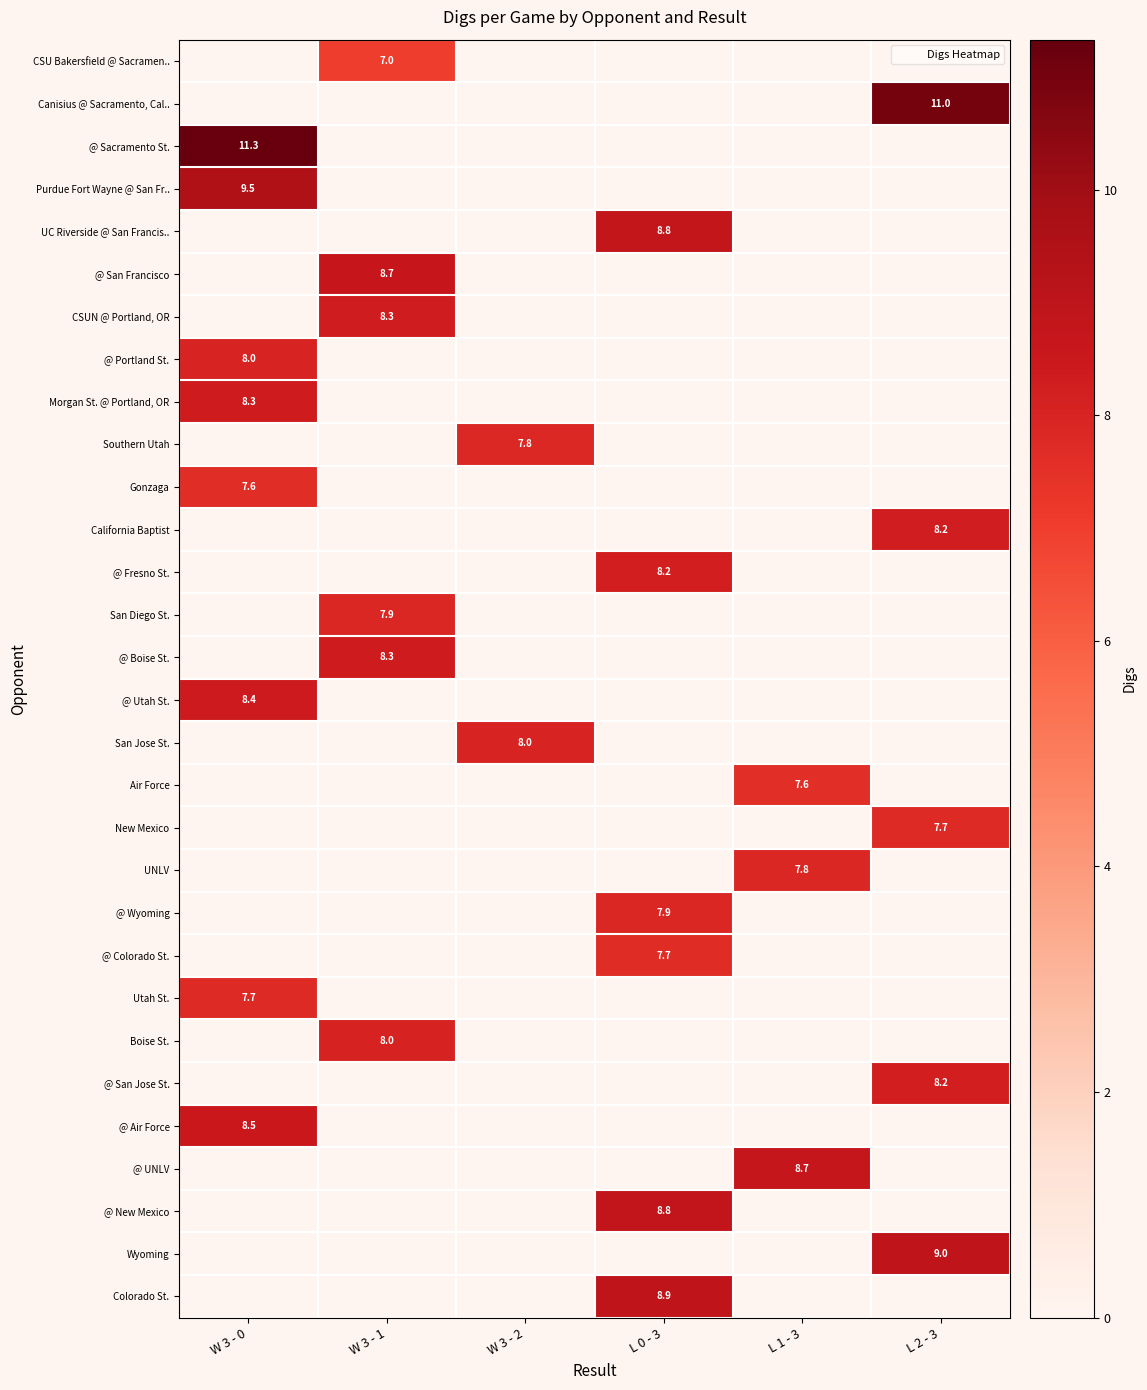

At how many categories does at least one series exceed 8?

5